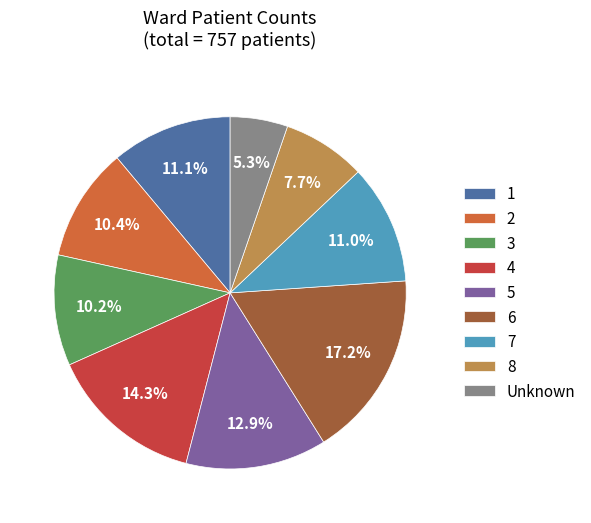

To the nearest percent, what portion does 1 represent?

11%